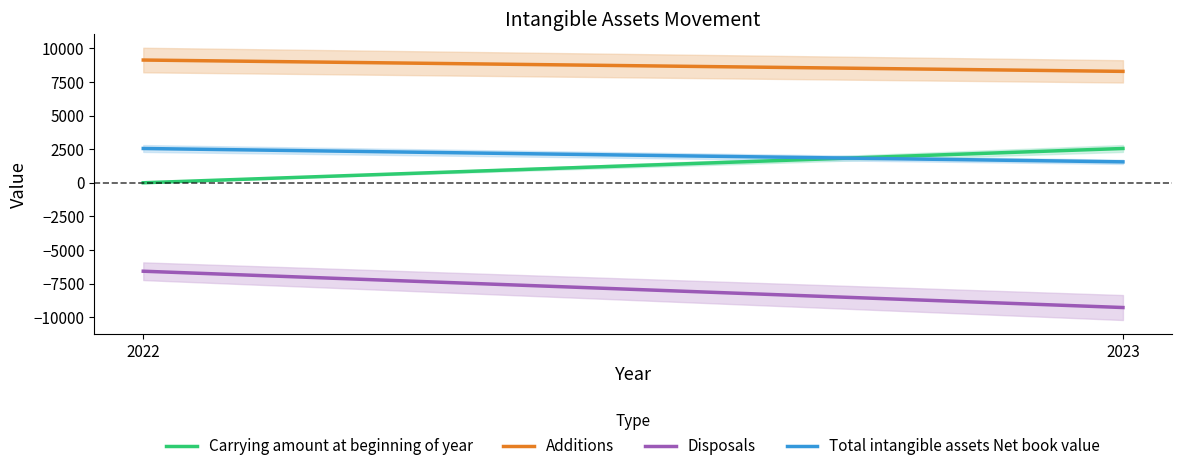

At how many categories does at least one series exceed 8703?

1